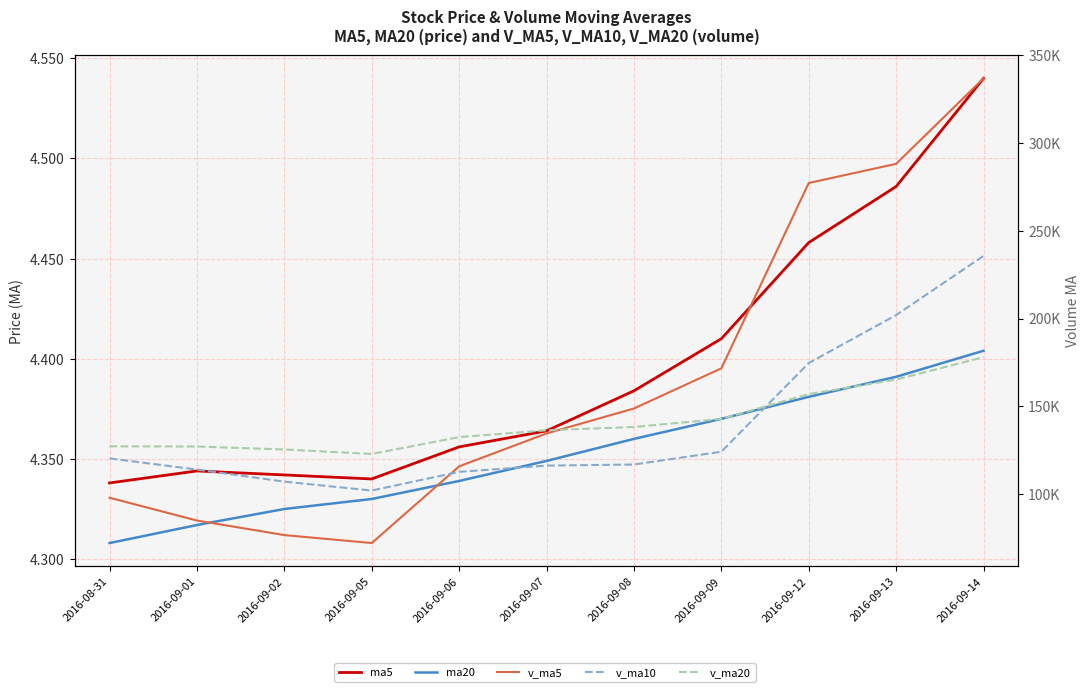

What is the greatest value displayed?

336852.2